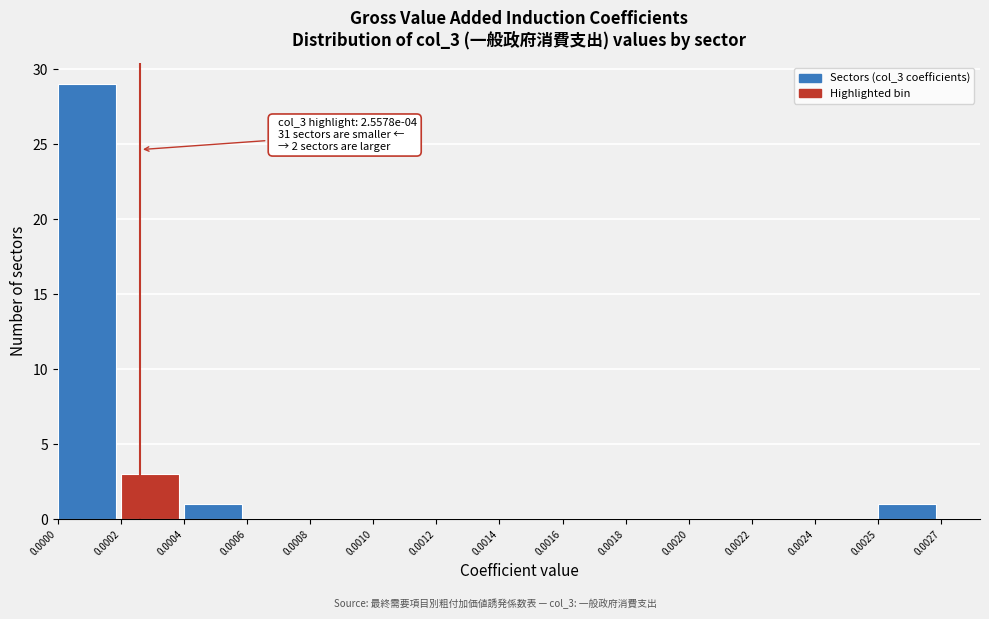

Reading left to right, what are all the values shown in this chart?

0.0000=29	0.0002=3	0.0004=1	0.0006=0	0.0008=0	0.0010=0	0.0012=0	0.0014=0	0.0016=0	0.0018=0	0.0020=0	0.0022=0	0.0024=0	0.0025=1